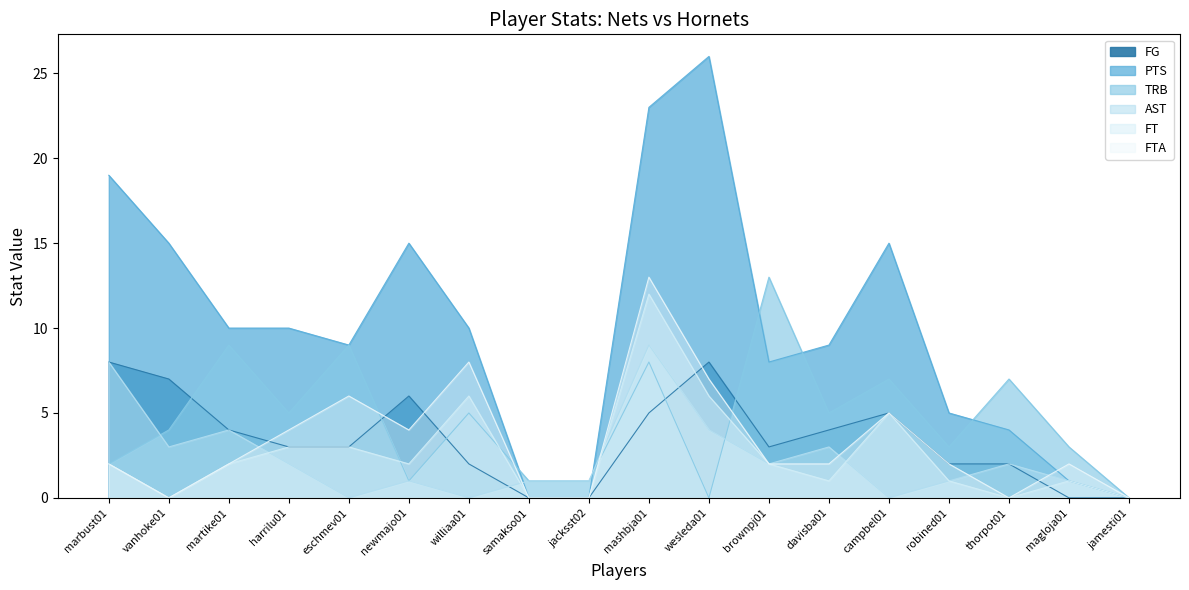

Is it true that FG equals 4 at brownpj01?

False